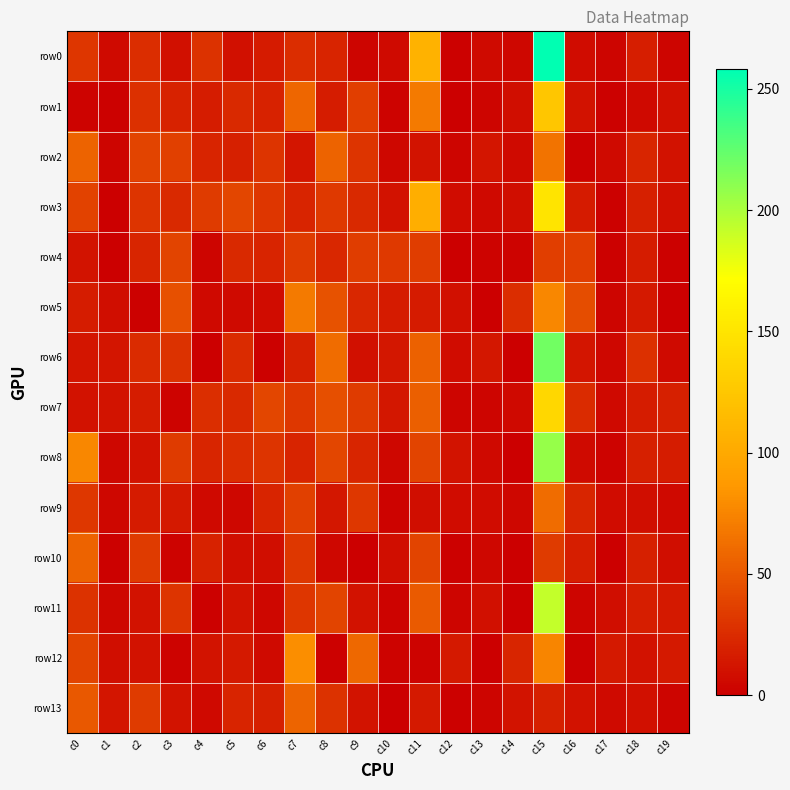

What is the total value across all series at c19?

129